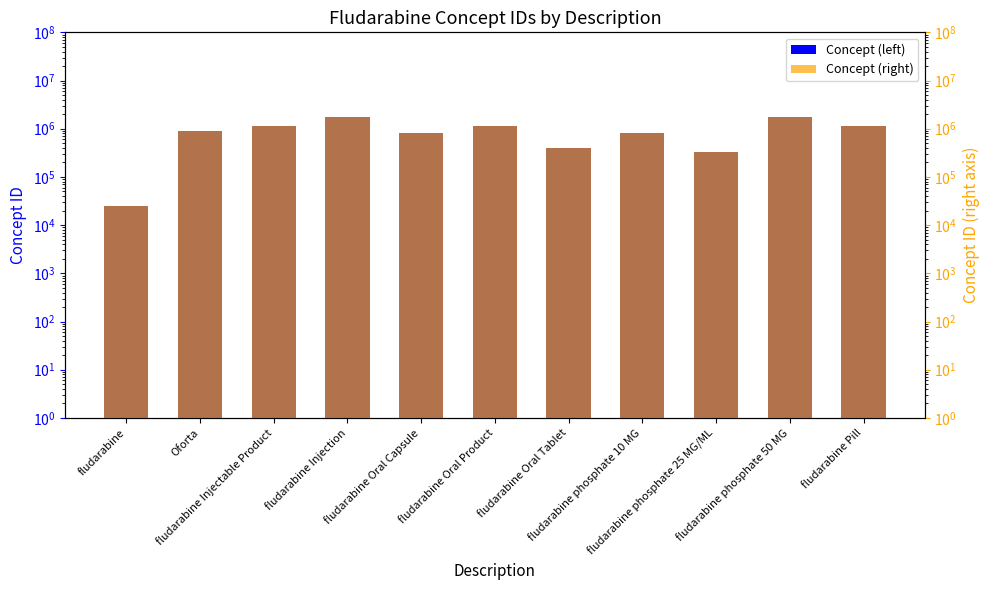

Which series has the widest spread of values?

Concept